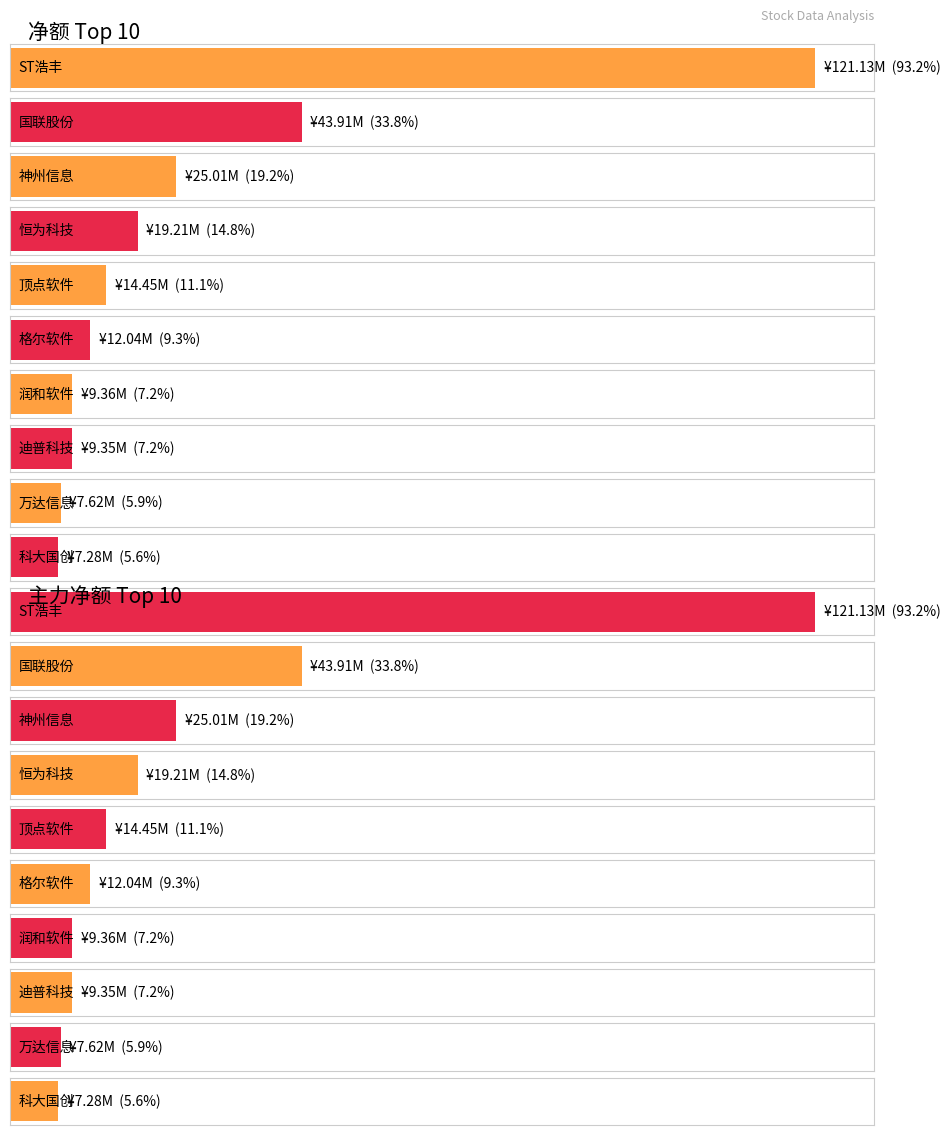

Which label corresponds to the largest value in the chart?

ST浩丰